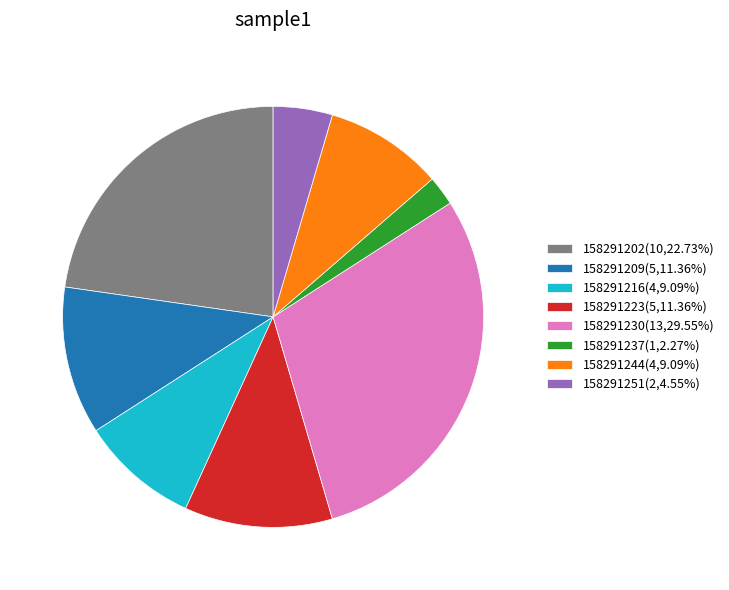

Is it true that 158291244 is 1% of the pie?

False